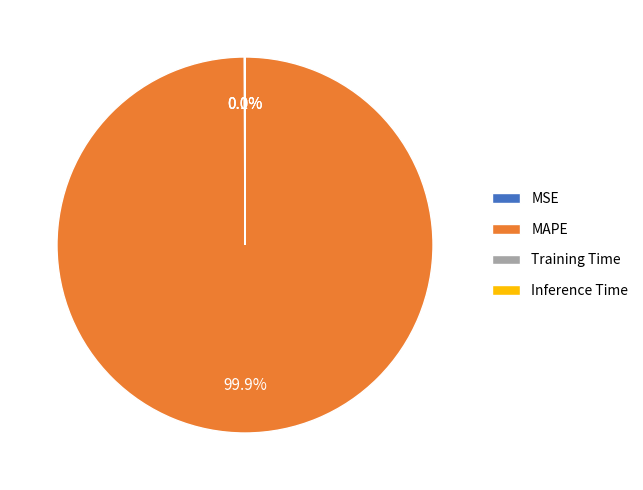

To the nearest percent, what is the difference between the largest and smallest slice percentages?

100%